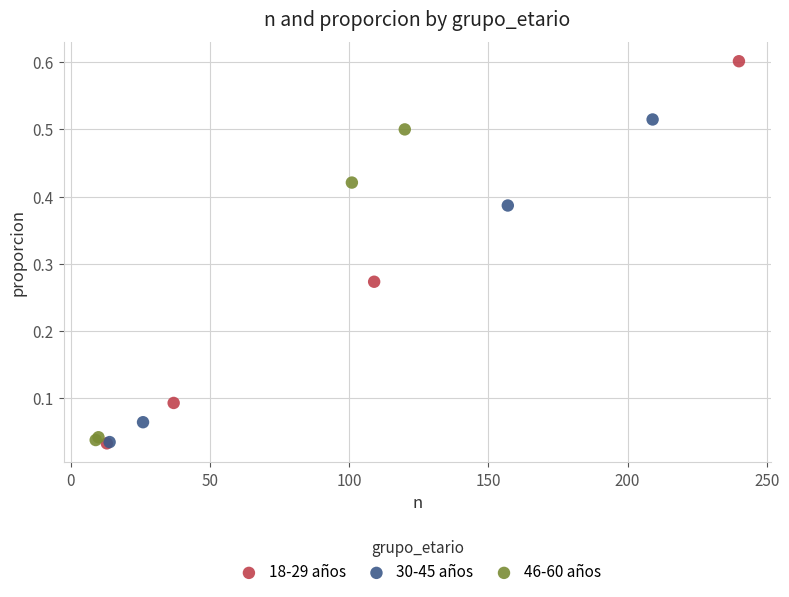

Which series has the widest spread of Y values?

18-29 años